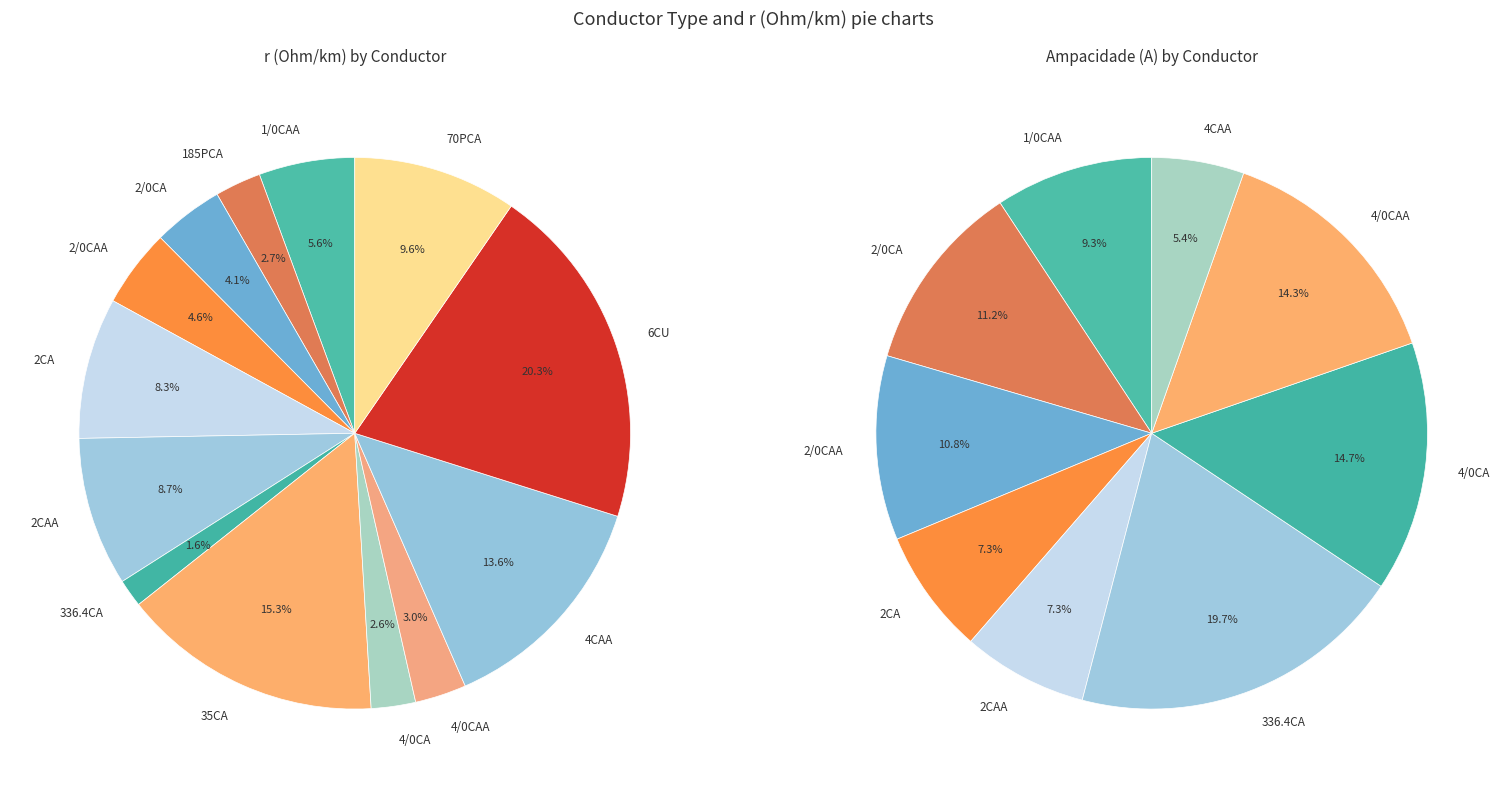

Which slice is the smallest?

336.4CA